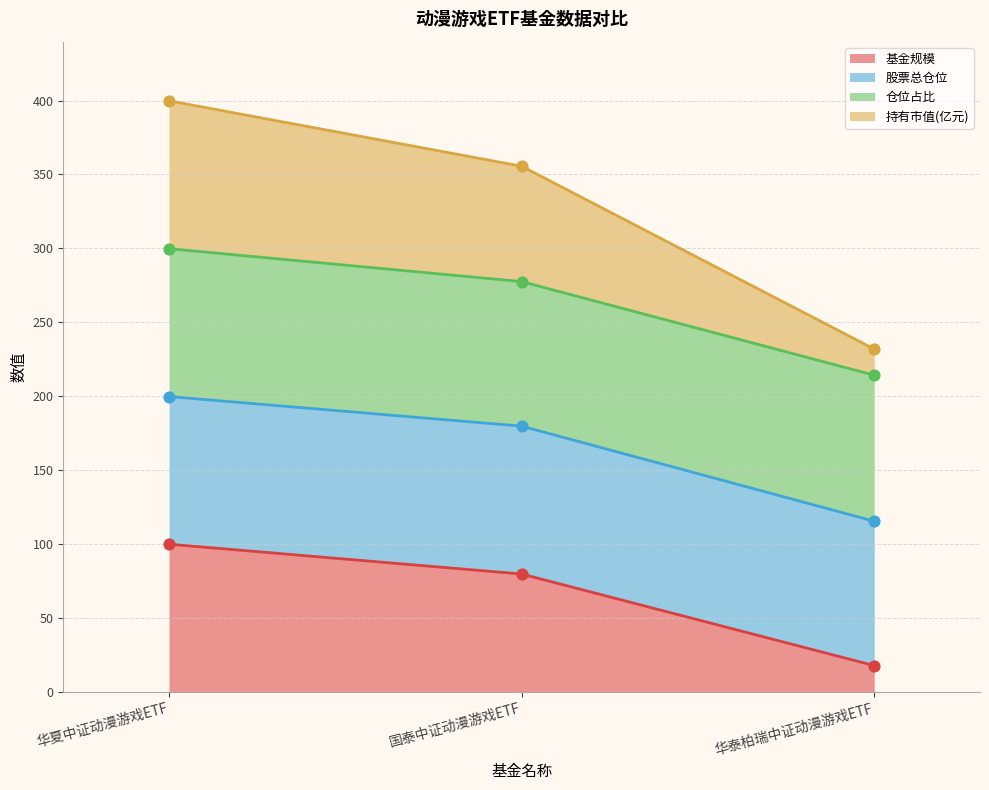

Which series reaches the maximum Y coordinate?

持有市值(亿元)